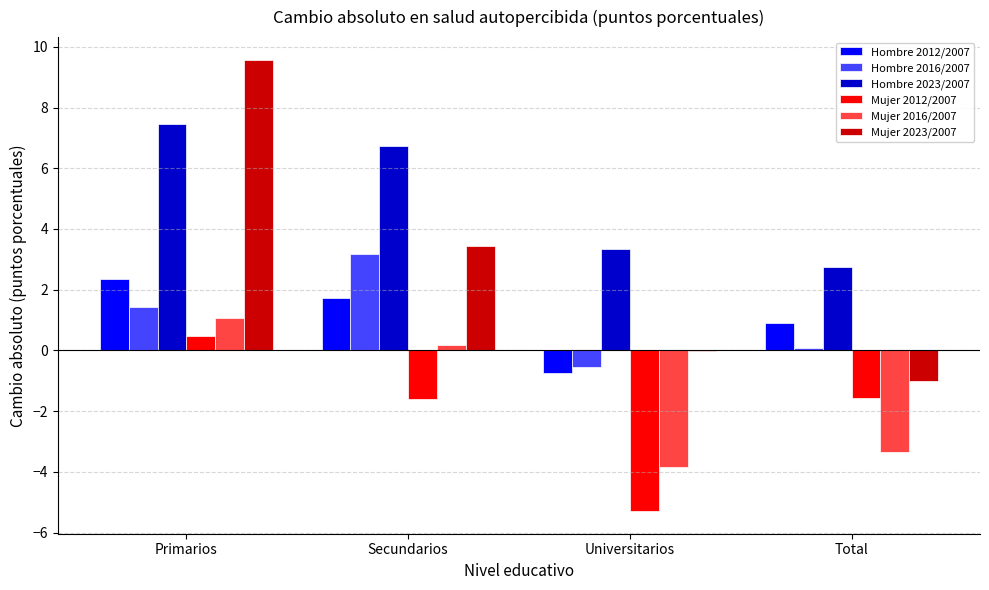

Is it true that Mujer 2023/2007 equals 15.5 at Primarios?

False